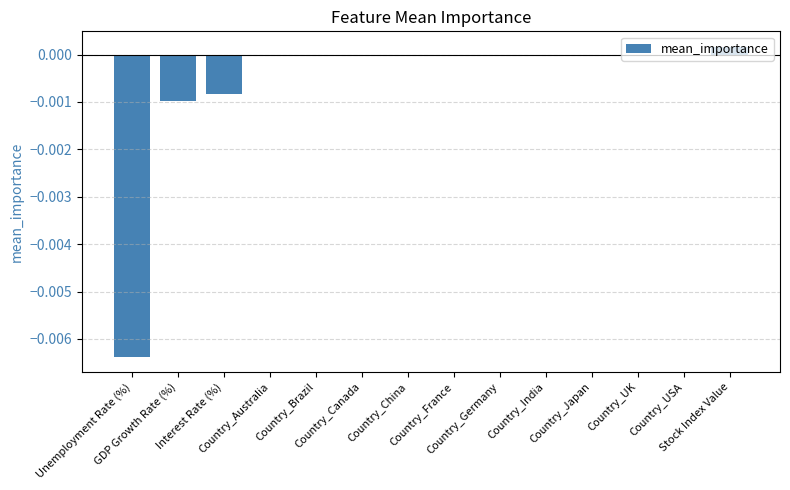

Which has a higher value, Country_UK or Country_Australia?

Country_UK